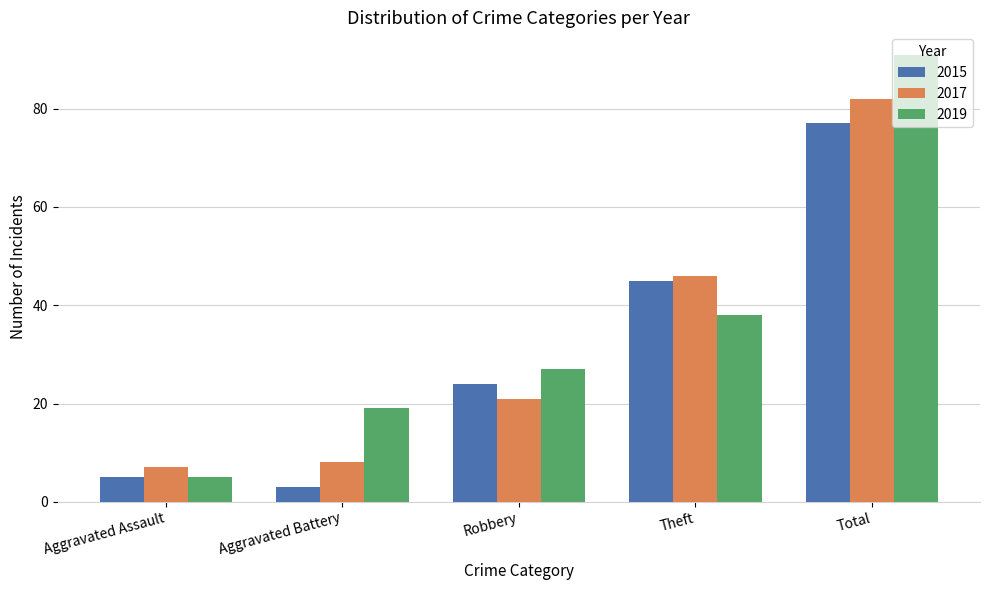

Which series has the largest total across all categories?

2019